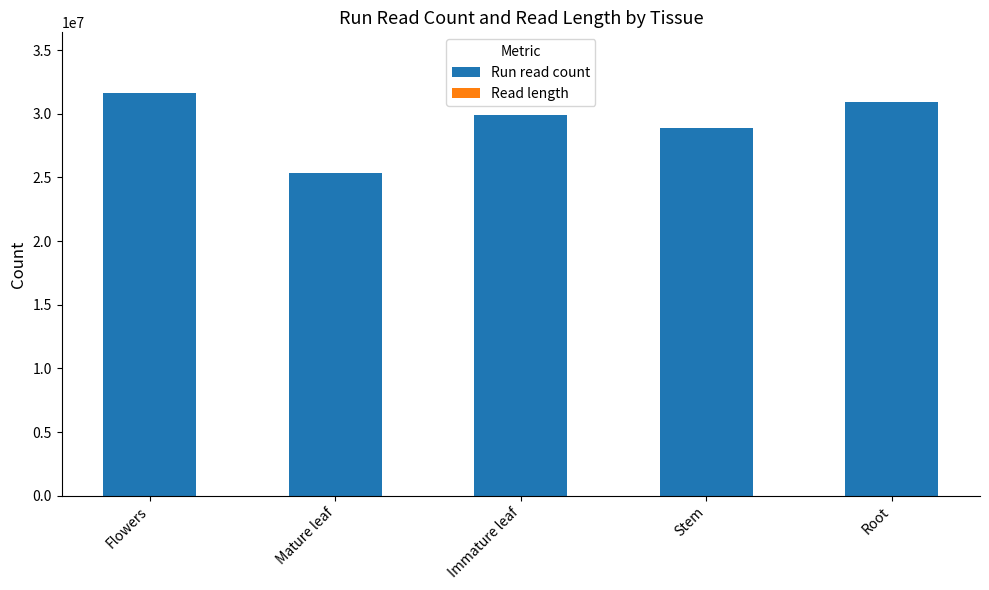

Where is Run read count nearest to the value 28485411?

Stem